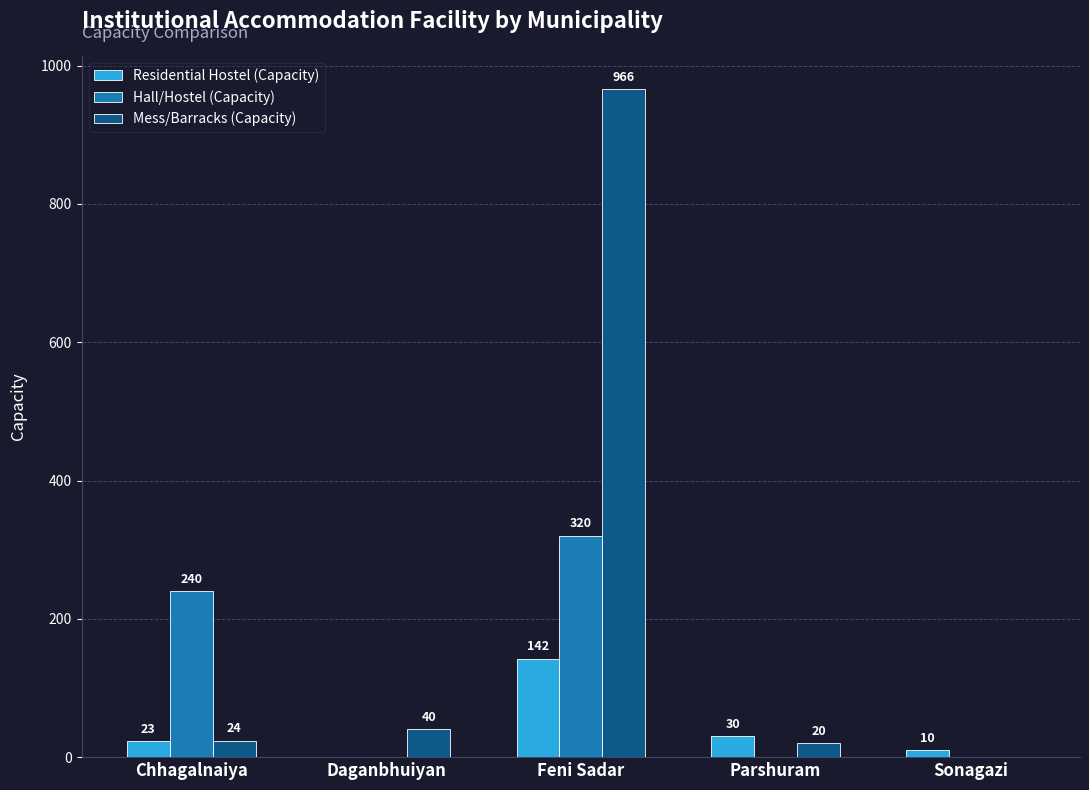

How many groups of bars are there?

5